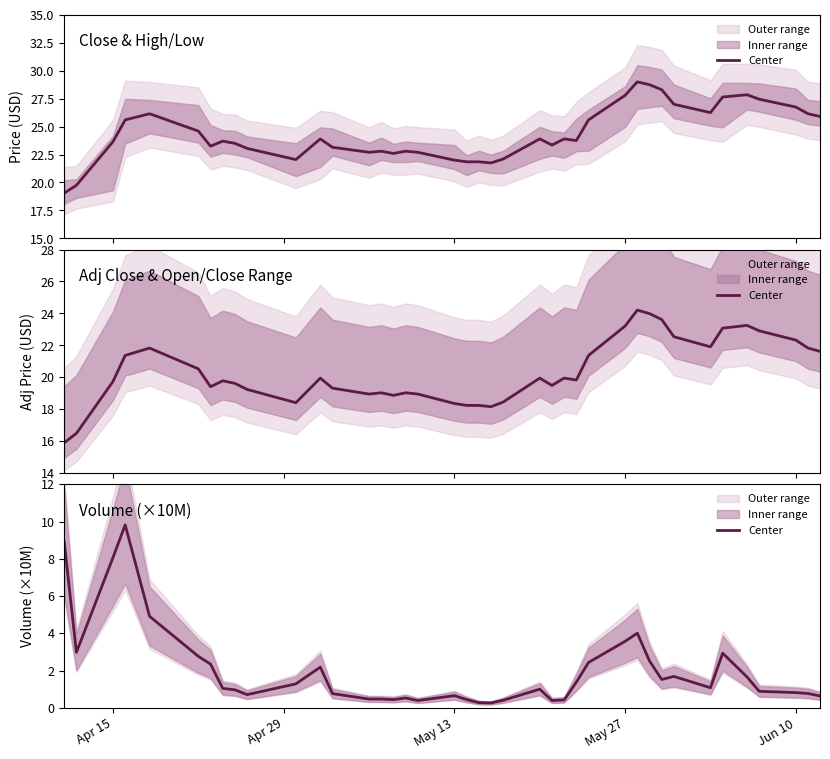

How many data points does each series have?

40